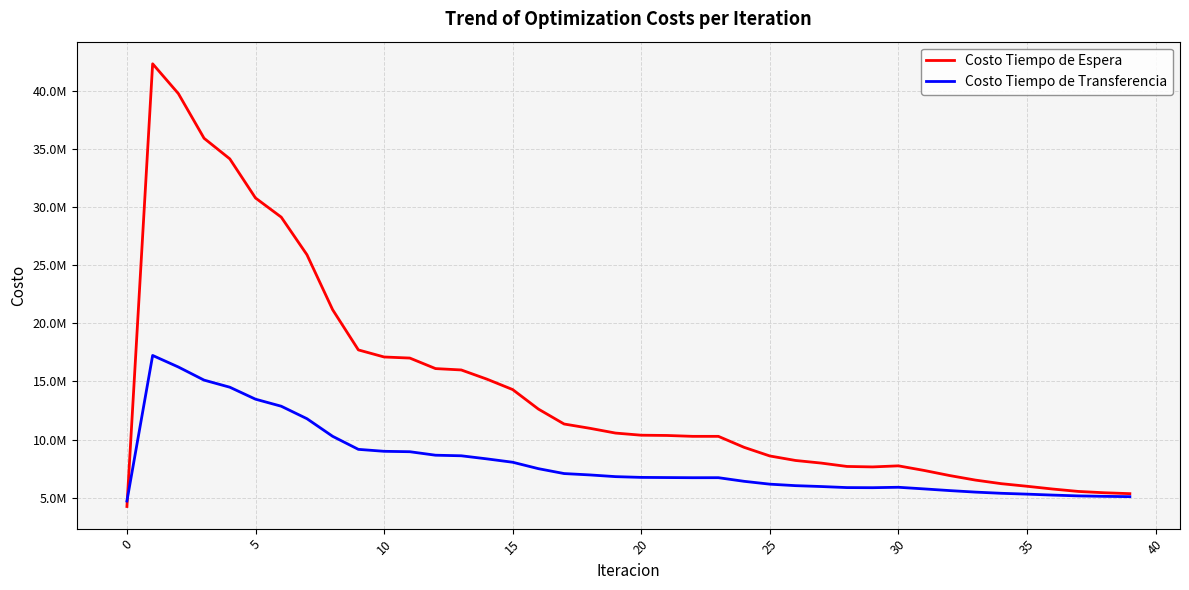

Which series has the widest spread of values?

Costo Tiempo de Espera